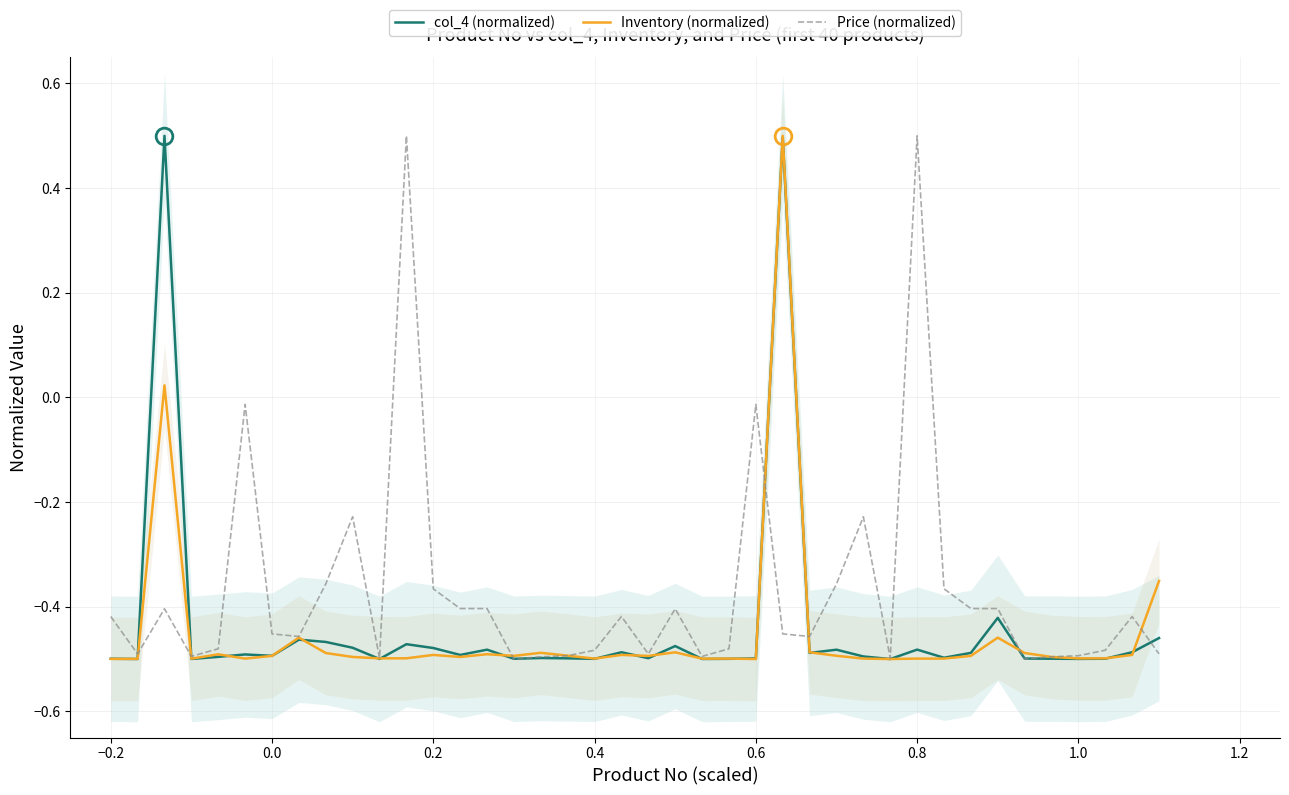

What are all the series names shown in the legend?

col_4 (normalized), Inventory (normalized), Price (normalized)